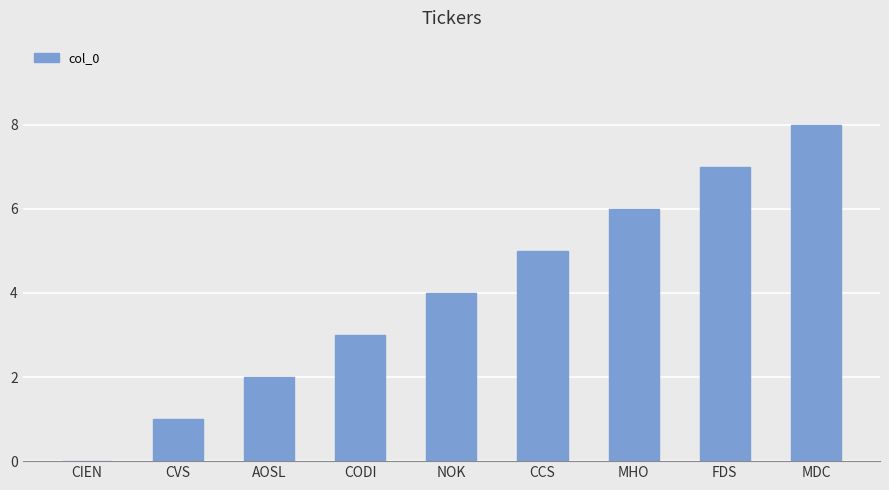

The value at CCS is 8. True or false?

False